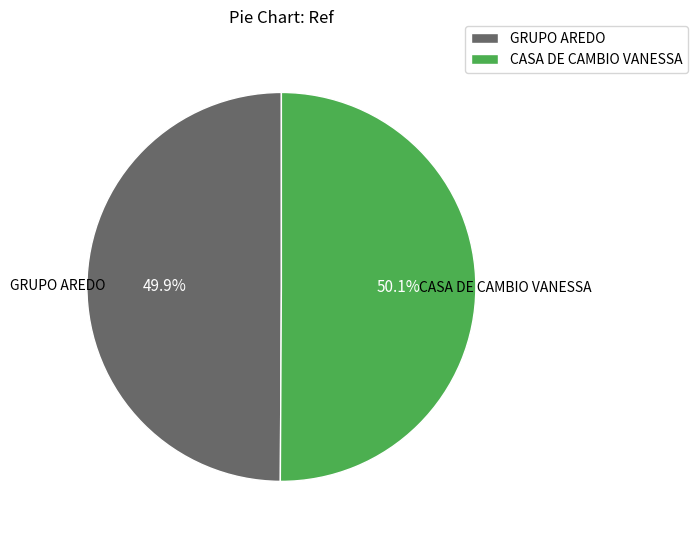

What is the ratio of the value at CASA DE CAMBIO VANESSA to the value at GRUPO AREDO?

1.0